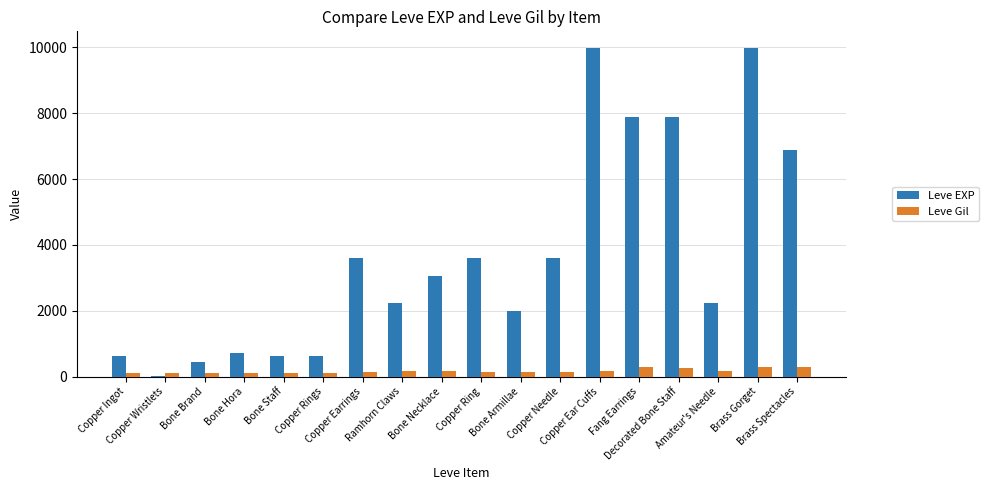

Which series has the largest total across all categories?

Leve EXP